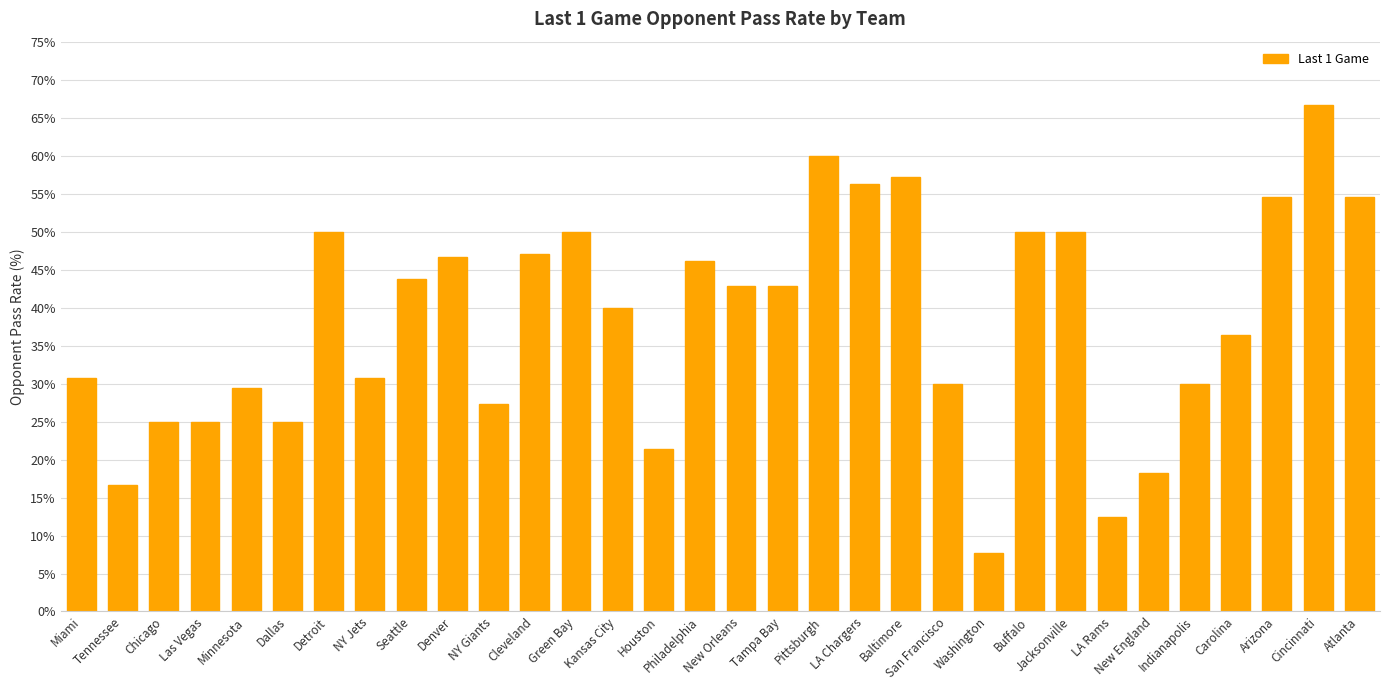

What is the sum of all values?

1224.6